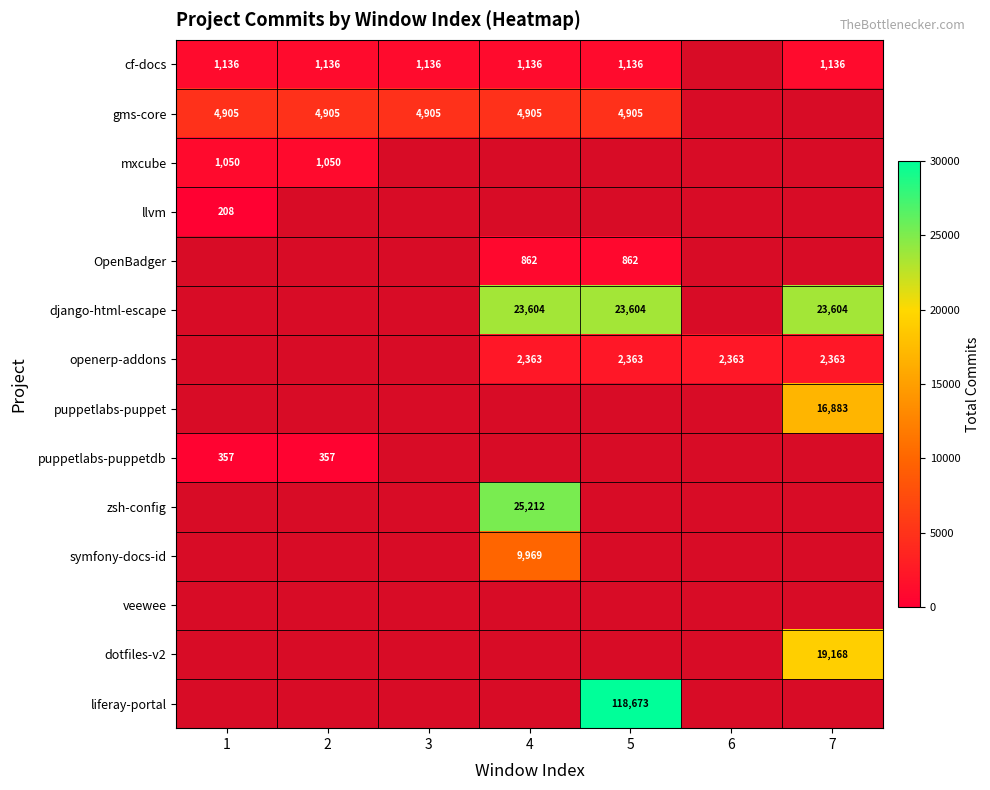

Which category has the lowest value across all series?

1